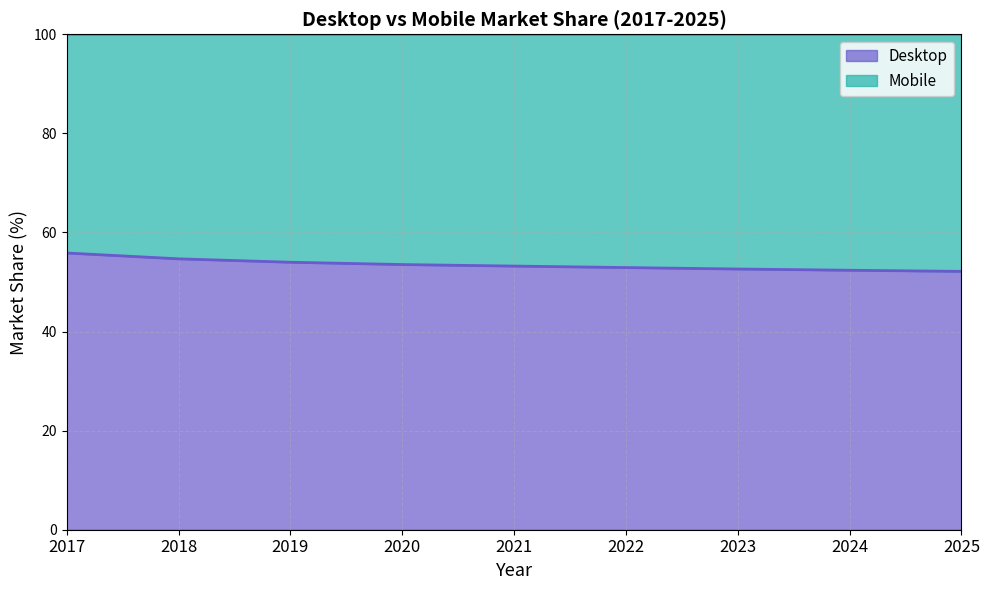

Which category has the highest value across all series?

2017